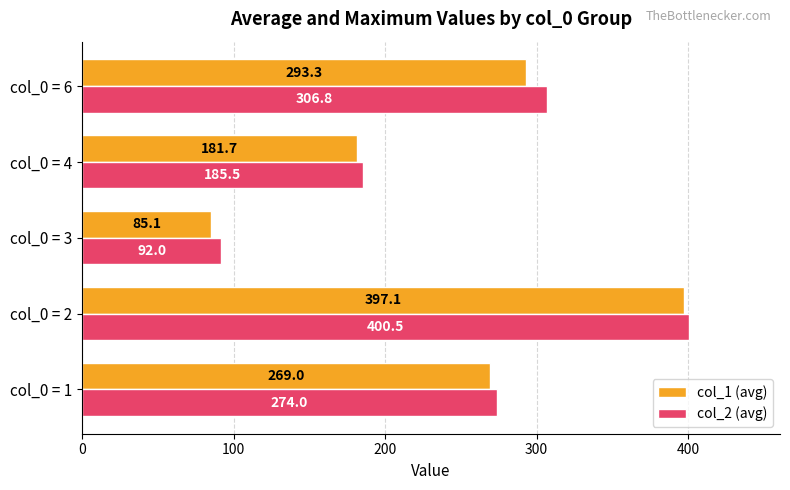

True or false: col_2 (avg) has a value of 92.0 at col_0 = 3.

True